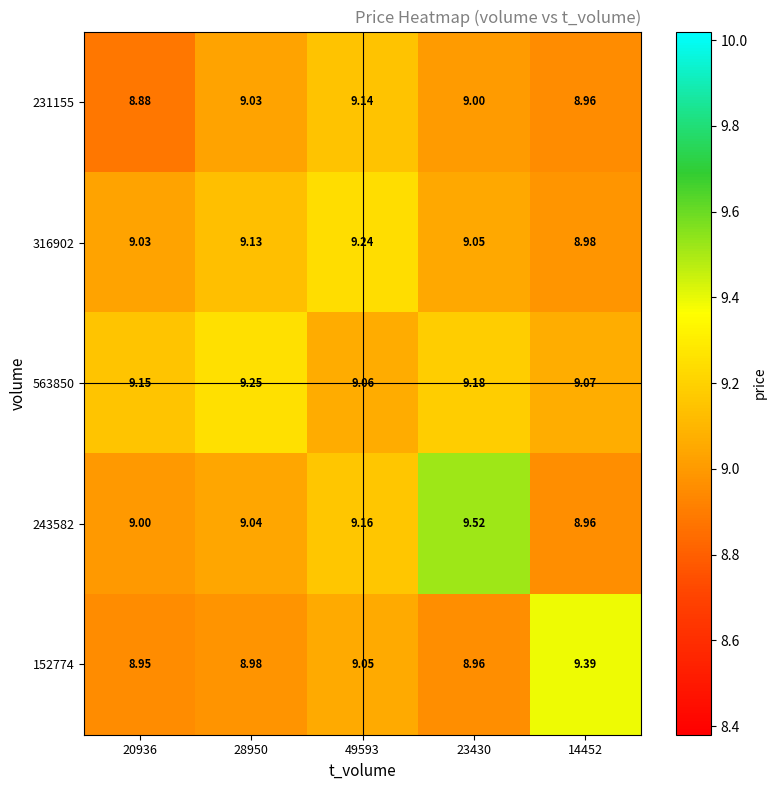

Which series has the largest range (max minus min)?

243582